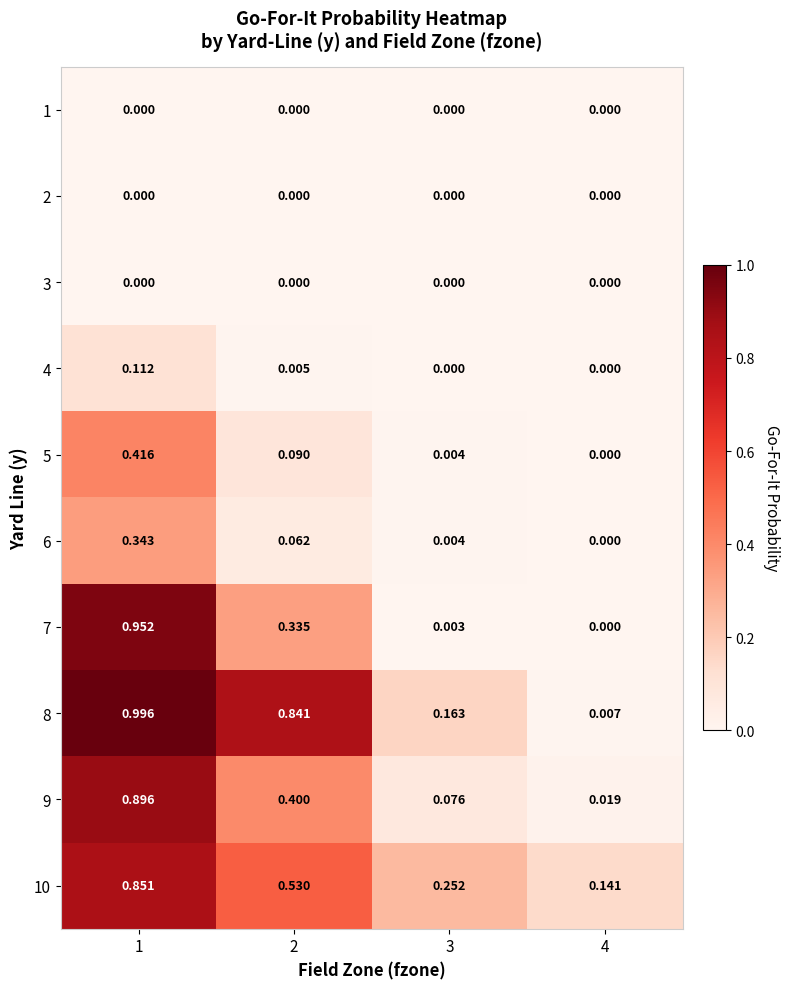

How many categories are shown in the chart?

4